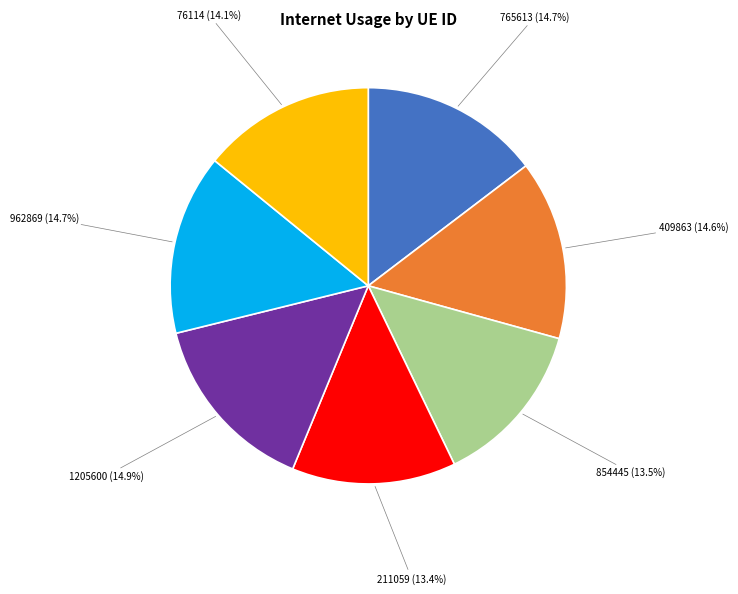

Does 76114 represent more than half of the total?

No